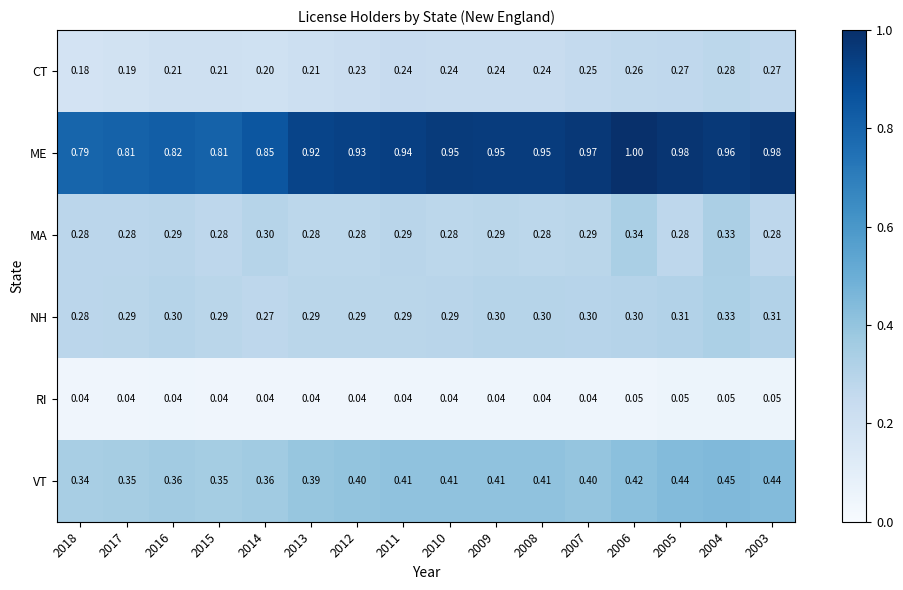

At 2003, list the series in order from smallest to largest.

RI, CT, MA, NH, VT, ME